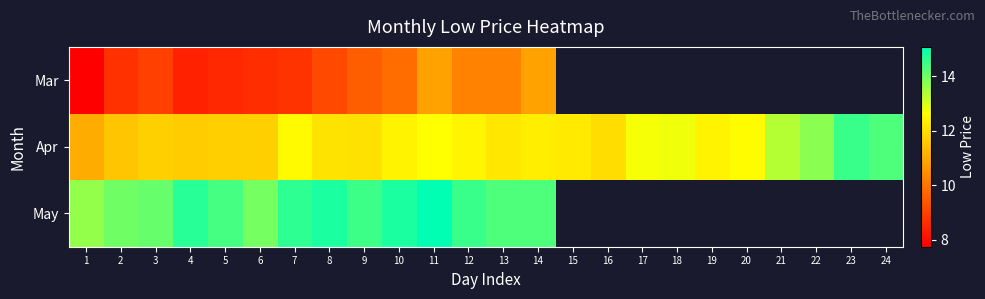

How many distinct data groups are displayed?

3